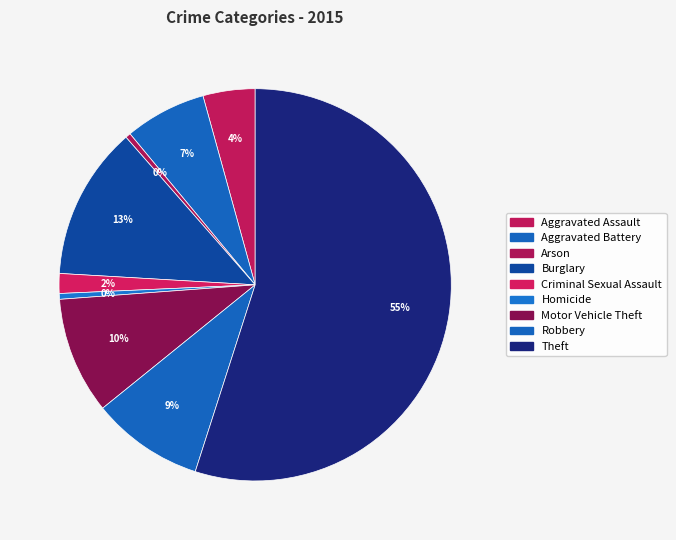

Is it true that Motor Vehicle Theft is 1% of the pie?

False